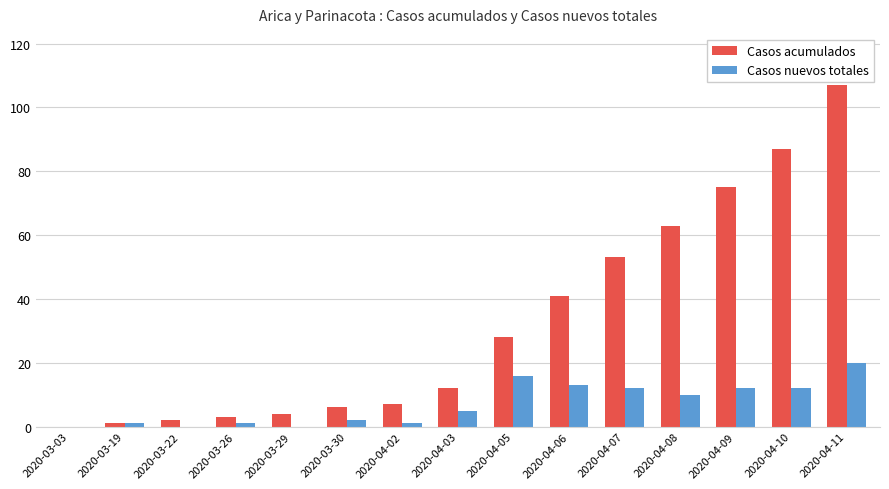

Does the chart contain stacked bars?

No